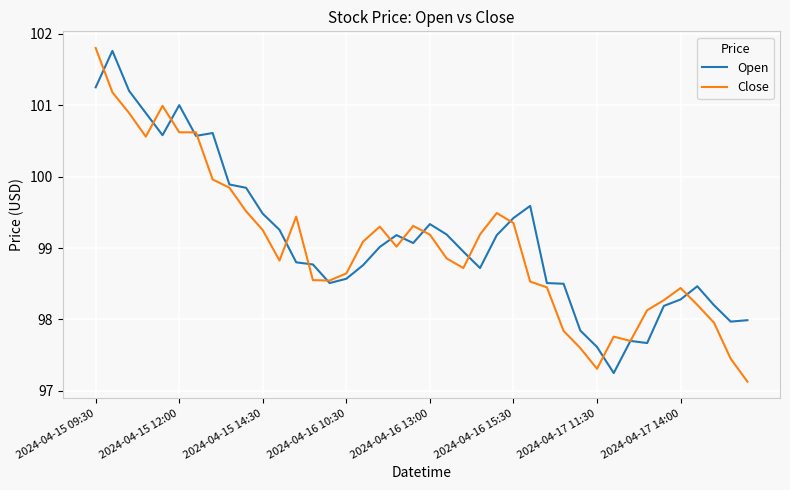

What is the highest value of the Open series?

101.8